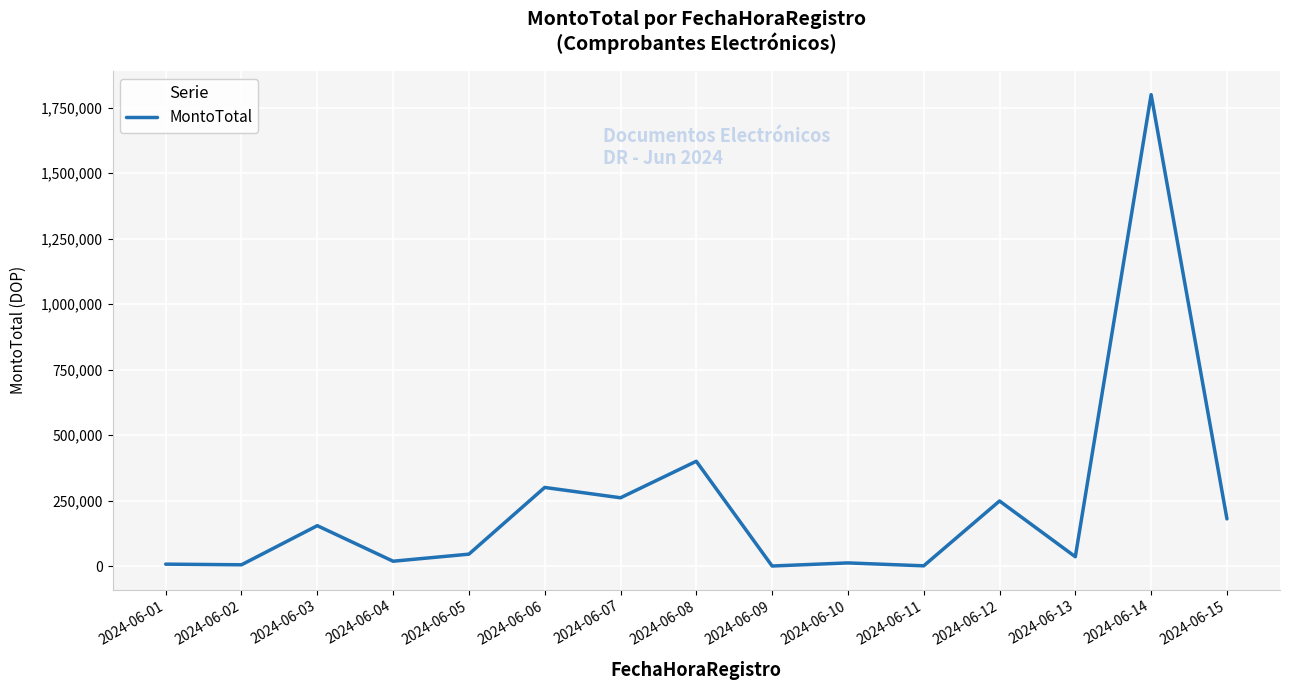

Is it true that the value at 2024-06-08 is 134744.2?

False